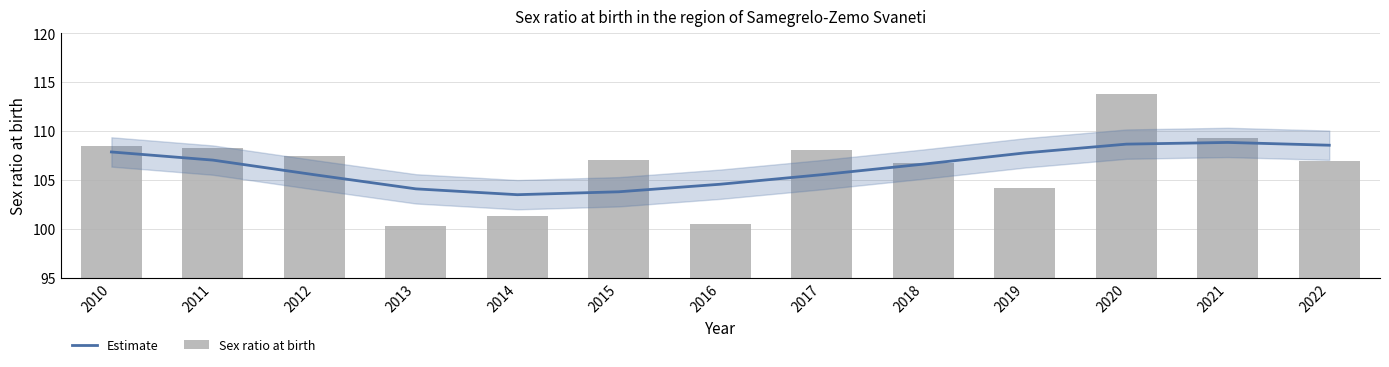

What are all the series names shown in the legend?

Estimate, Sex ratio at birth